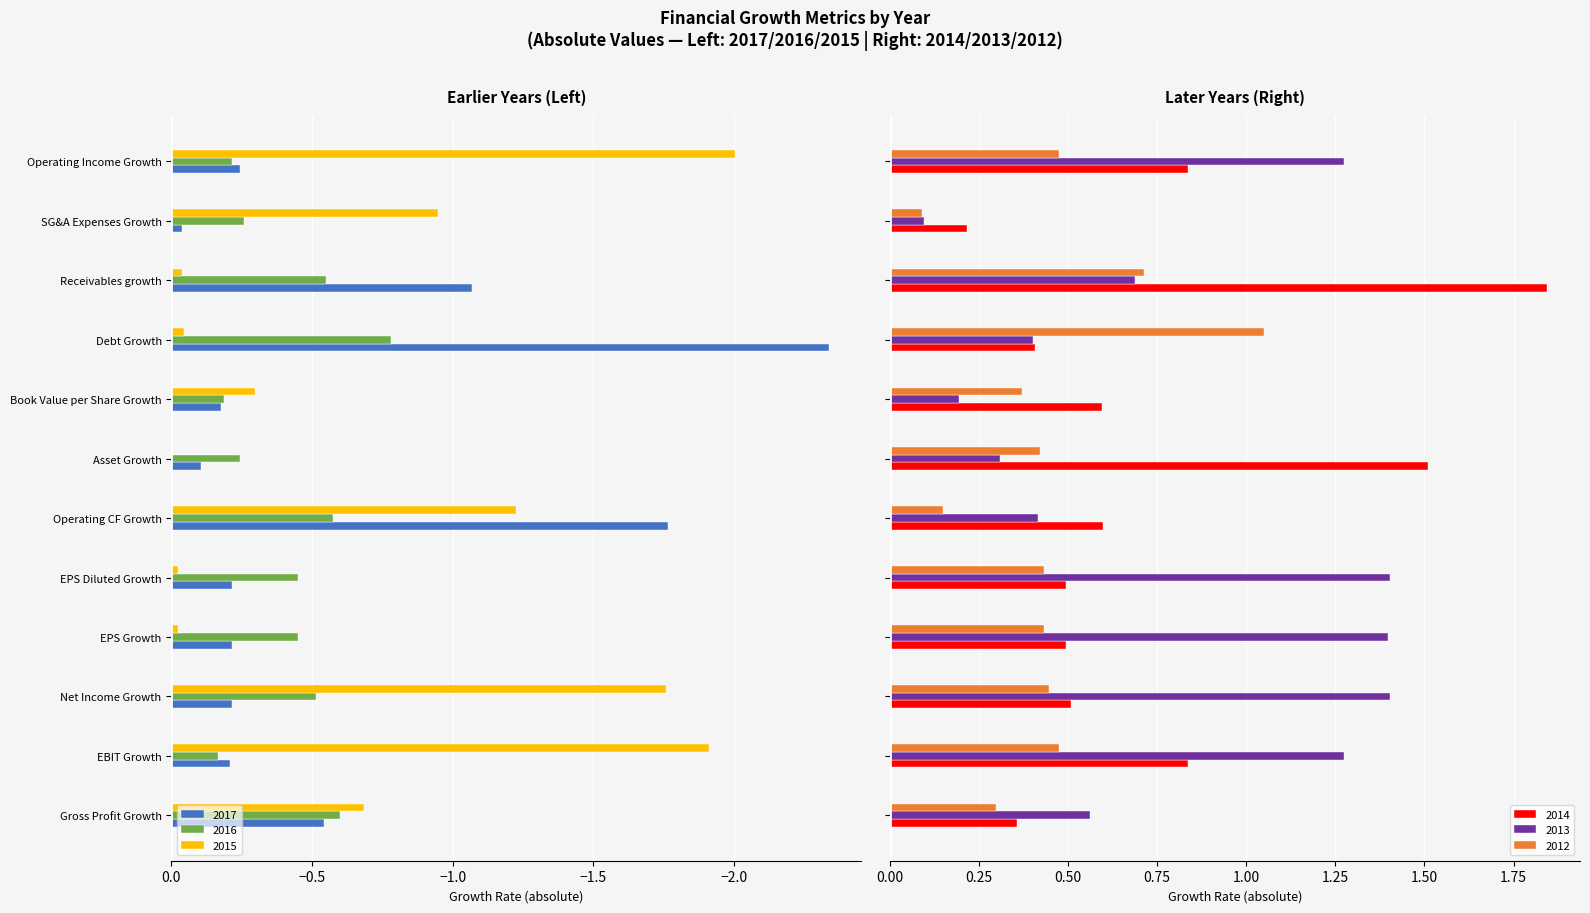

What is the difference between the maximum and second lowest values in the 2012 series?

0.9